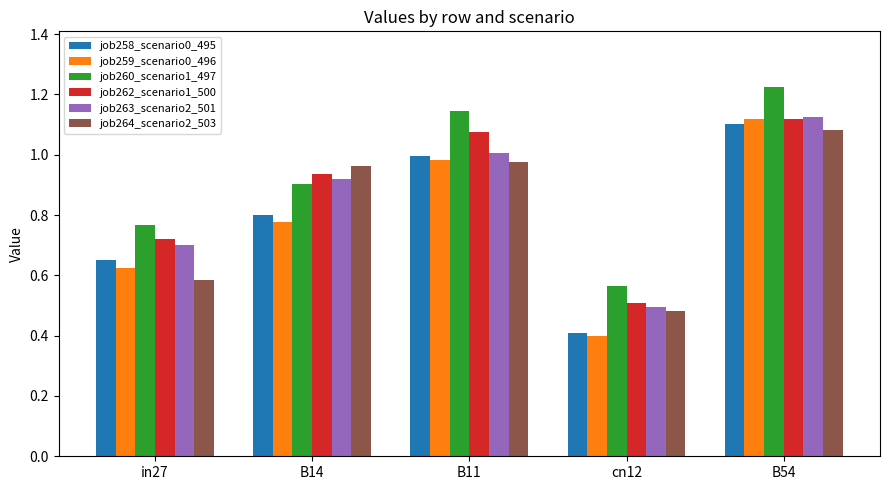

List the labels in order of job258_scenario0_495 value, largest first.

B54, B11, B14, in27, cn12